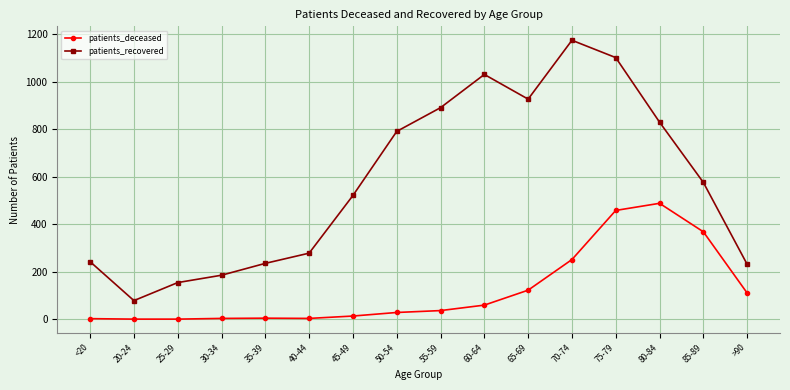

Which series changed the most between 30-34 and 70-74?

patients_recovered